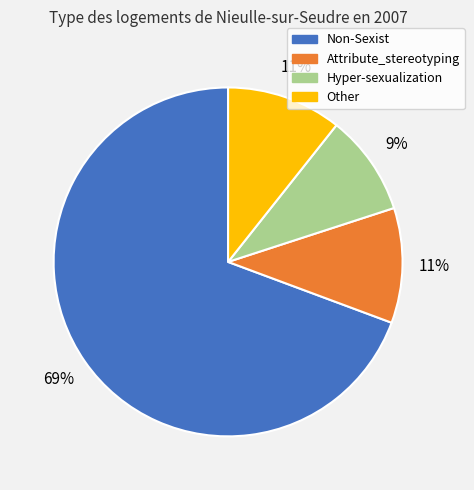

To the nearest percent, what portion does Hyper-sexualization represent?

9%